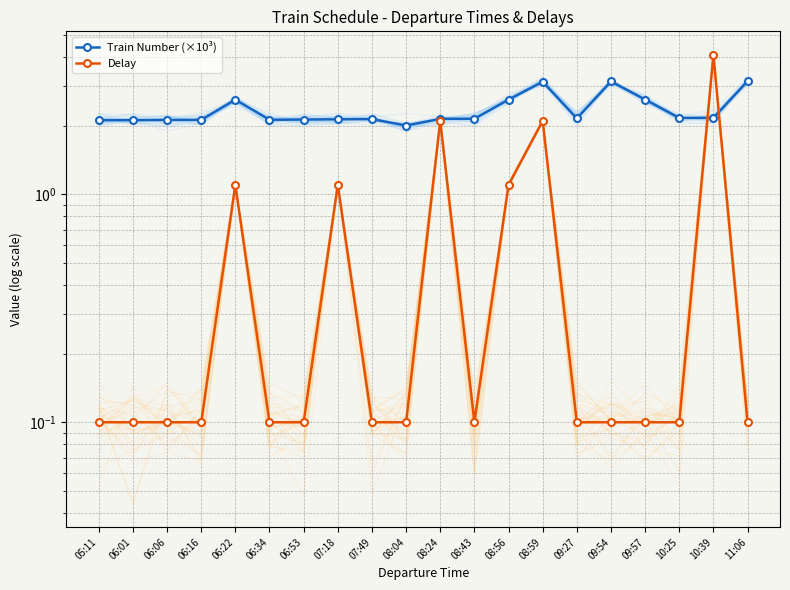

The value of Train Number (×10³) at 05:11 is 0.7. True or false?

False